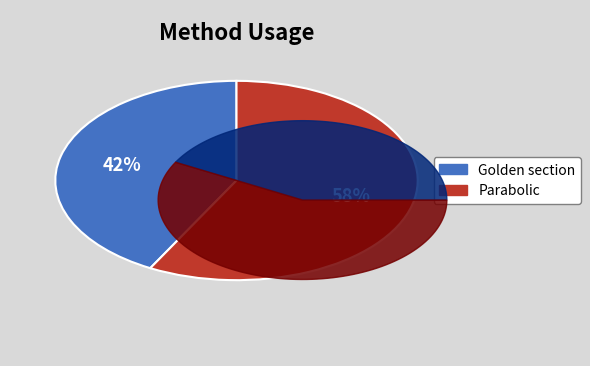

To the nearest percent, what is the combined percentage of Golden section and Parabolic?

100%